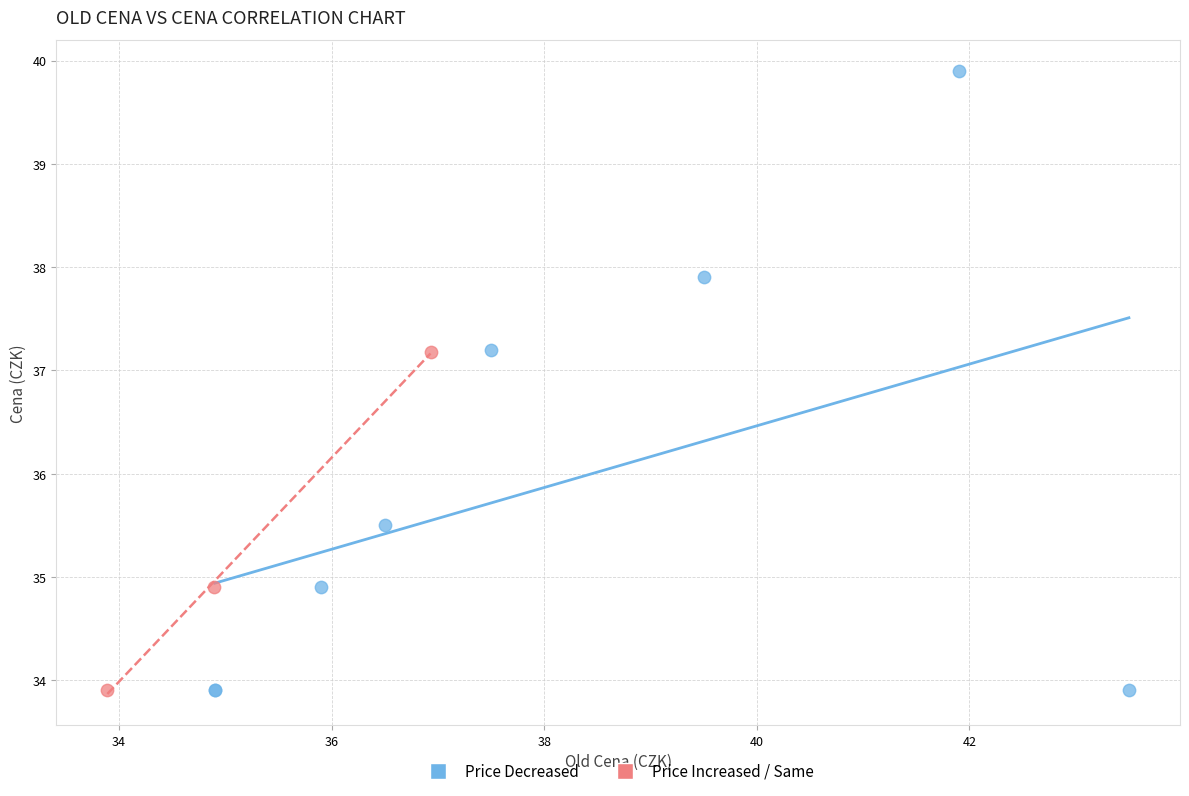

What are all the series names shown in the legend?

Price Decreased, Price Increased / Same